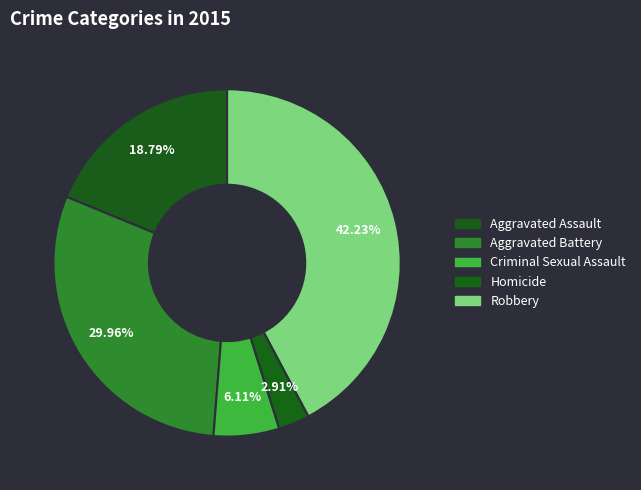

Which slice is the smallest?

Homicide